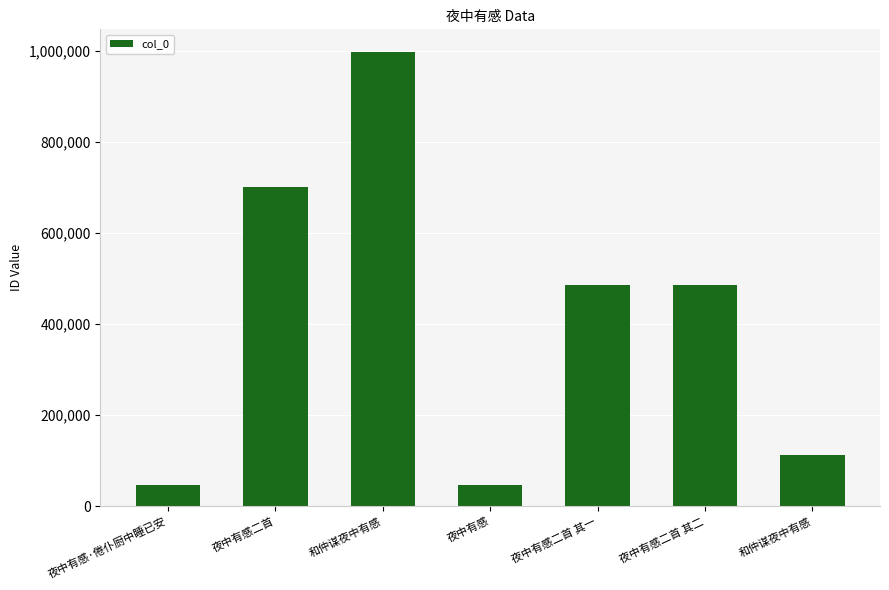

Reading left to right, transcribe all the data shown in this chart.

夜中有感·倦仆厨中睡已安=47178	夜中有感二首=700630	和仲谋夜中有感=996824	夜中有感=47177	夜中有感二首 其一=485231	夜中有感二首 其二=485232	和仲谋夜中有感=113642